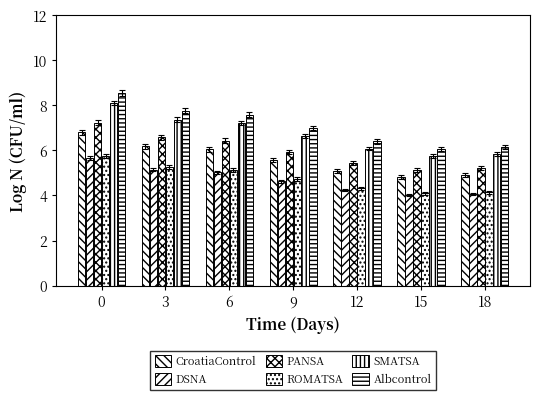

What is the average value of the Albcontrol series?

7.1